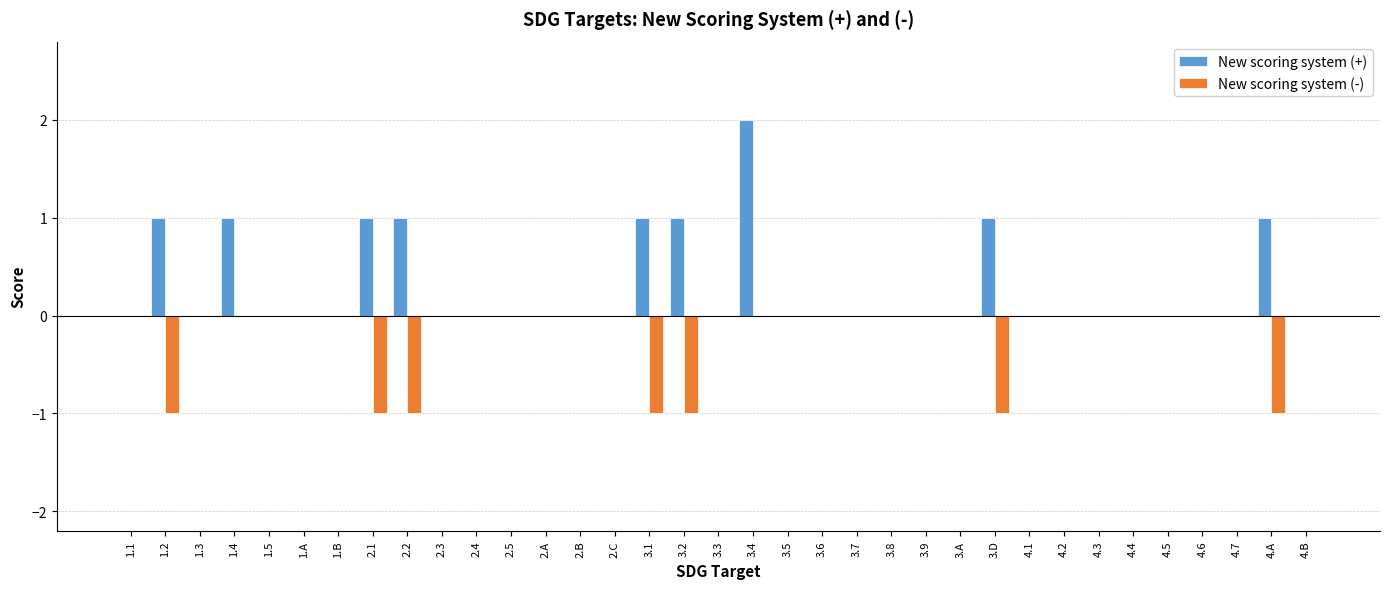

True or false: New scoring system (-) has a value of -1 at 3.A.

False